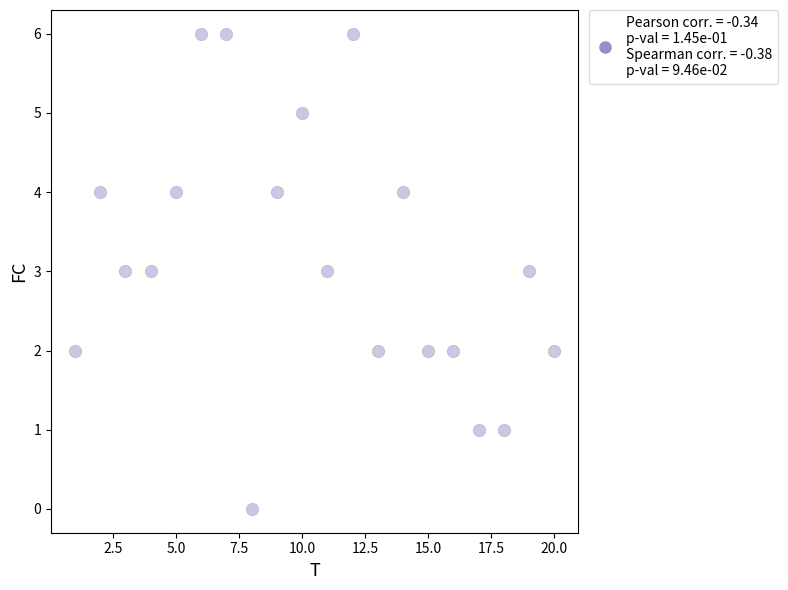

What is the range of X values (max minus min)?

19